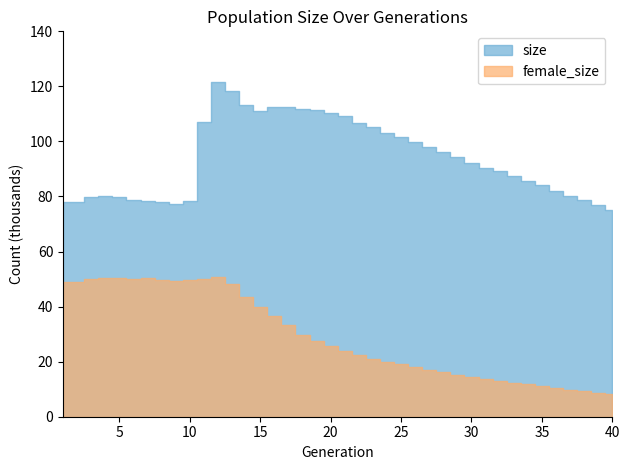

At which category does the chart reach its minimum across all series?

40